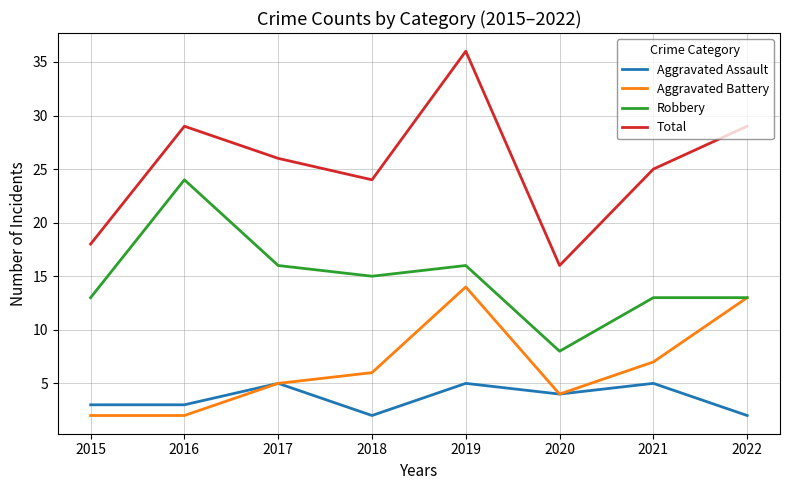

Is it true that Total equals 24 at 2018?

True